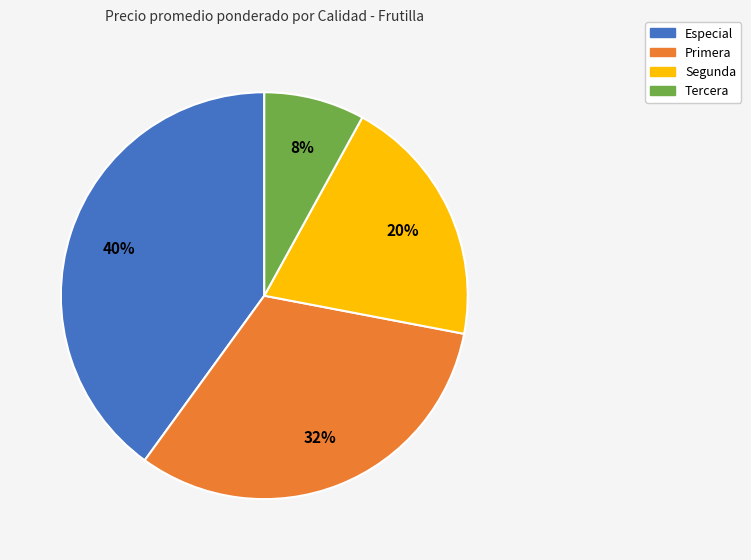

Is it true that Primera is 43% of the pie?

False